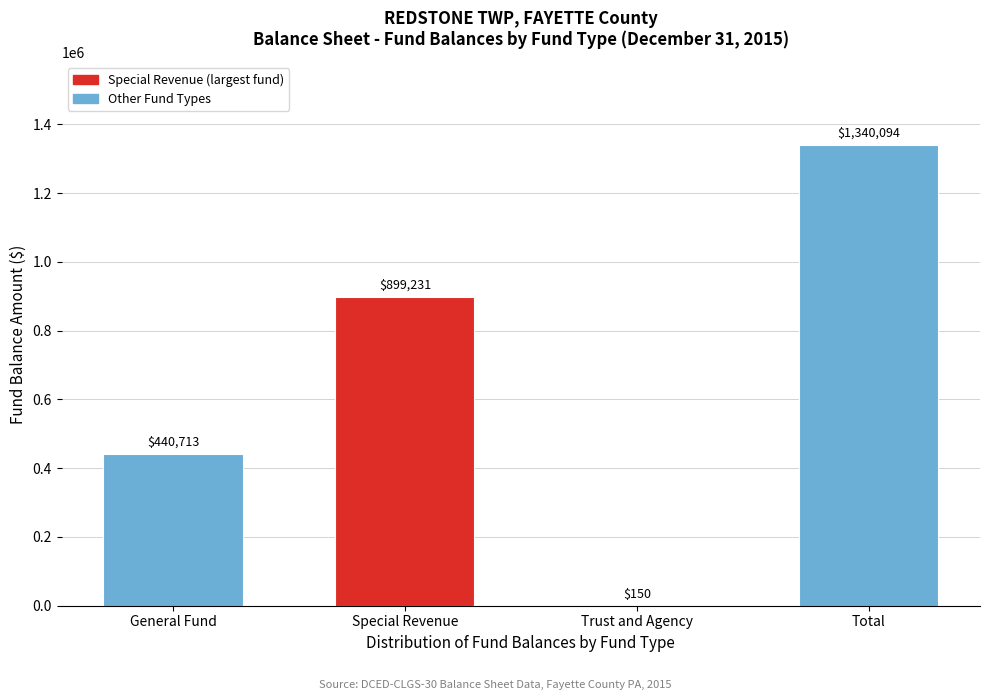

Reading left to right, list all the values displayed in this chart.

General Fund=440713	Special Revenue=899231	Trust and Agency=150	Total=1340094